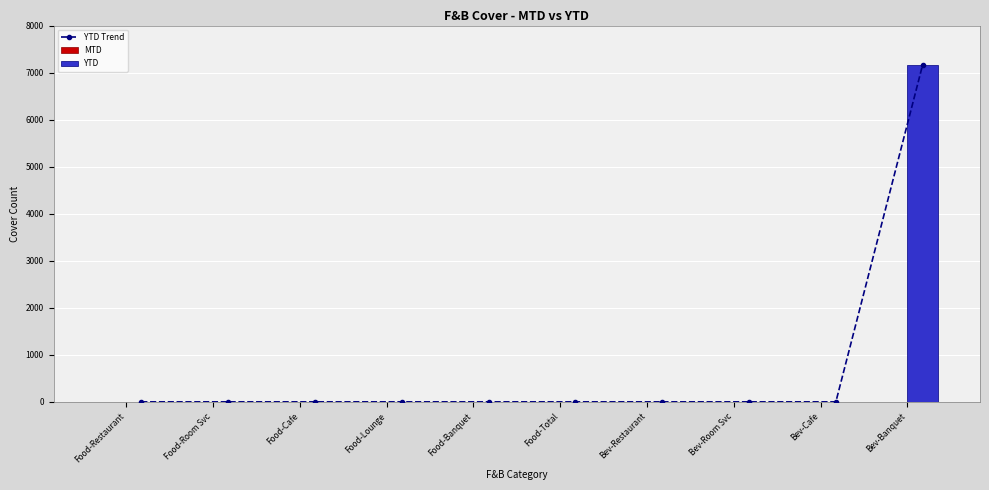

Reading left to right, extract all data points from this chart.

YTD Trend: 0	0	0	0	0	0	0	0	0	7170
MTD: 0	0	0	0	0	0	0	0	0	0
YTD: 0	0	0	0	0	0	0	0	0	7170